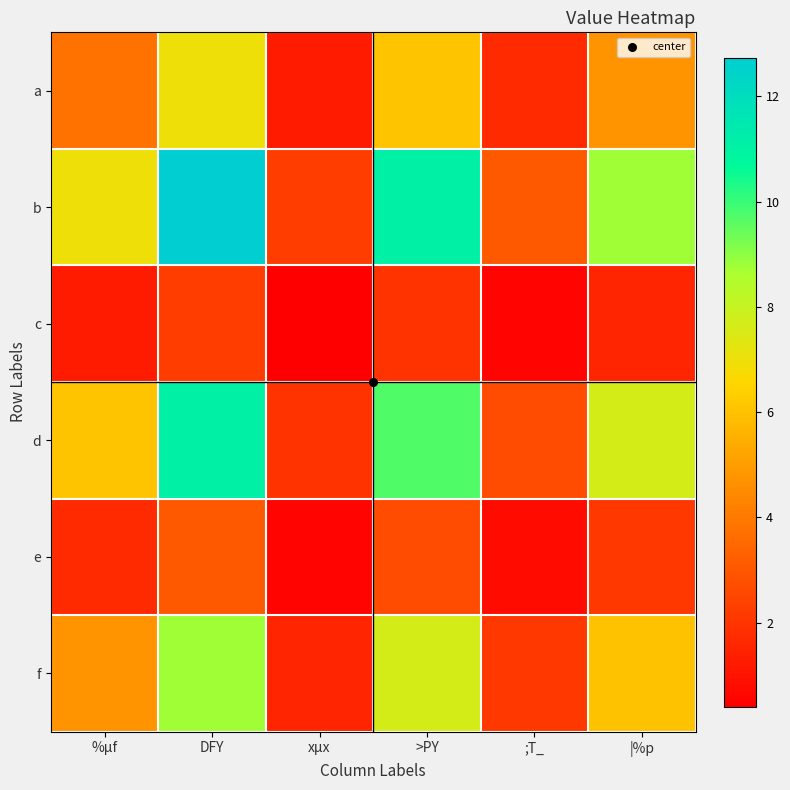

Count the number of categories in the chart.

6